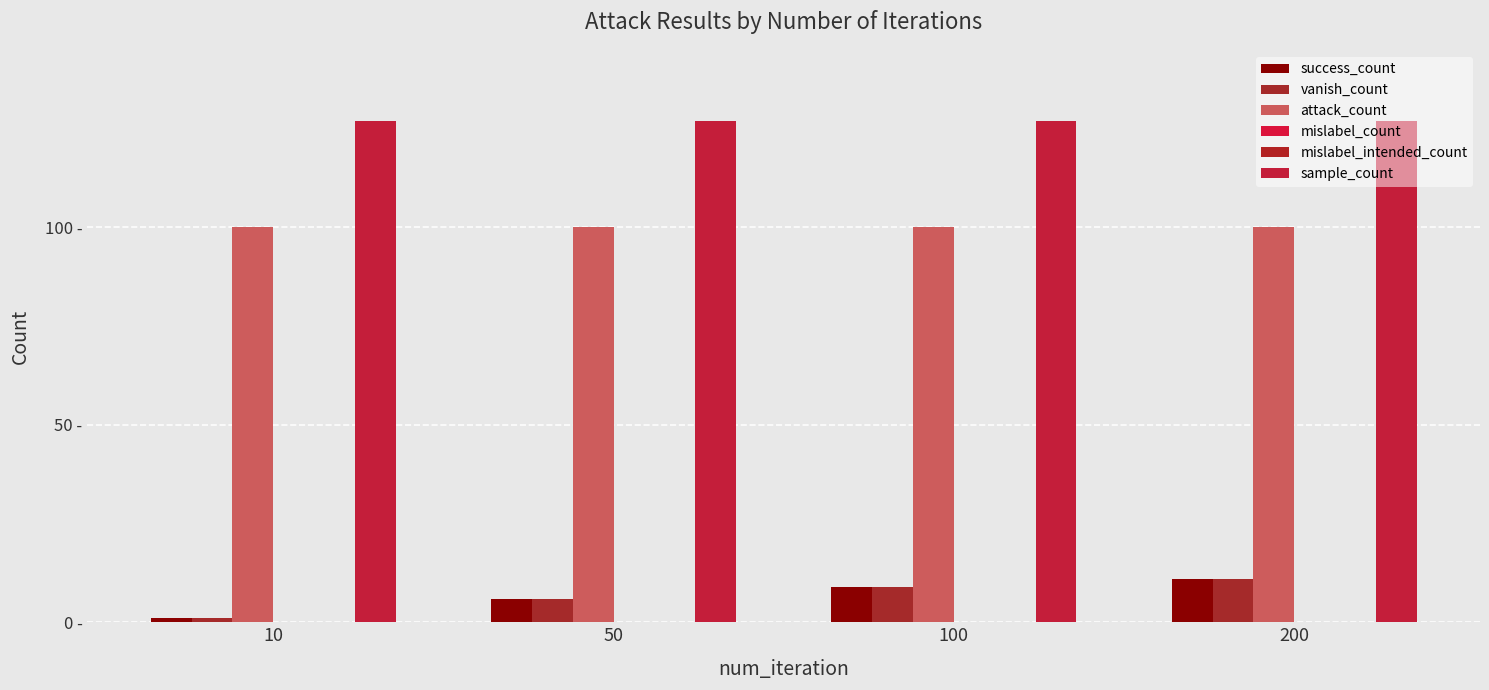

Rank the categories by attack_count value from lowest to highest.

10, 50, 100, 200